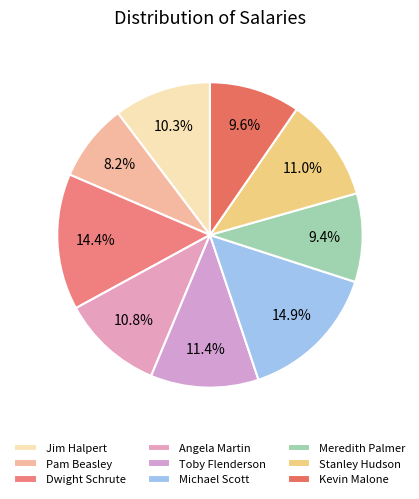

How many slices are in this pie chart?

9